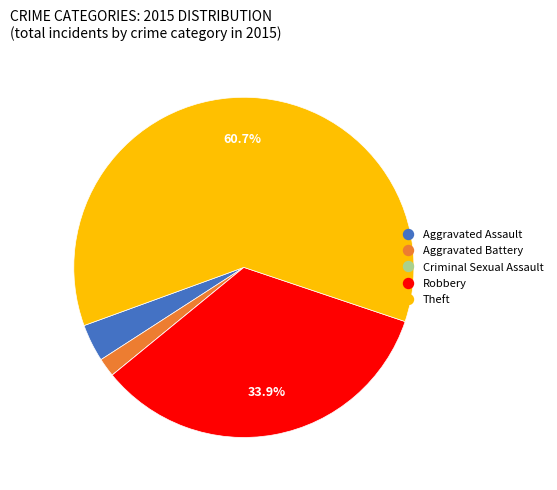

Does Theft represent more than half of the total?

Yes